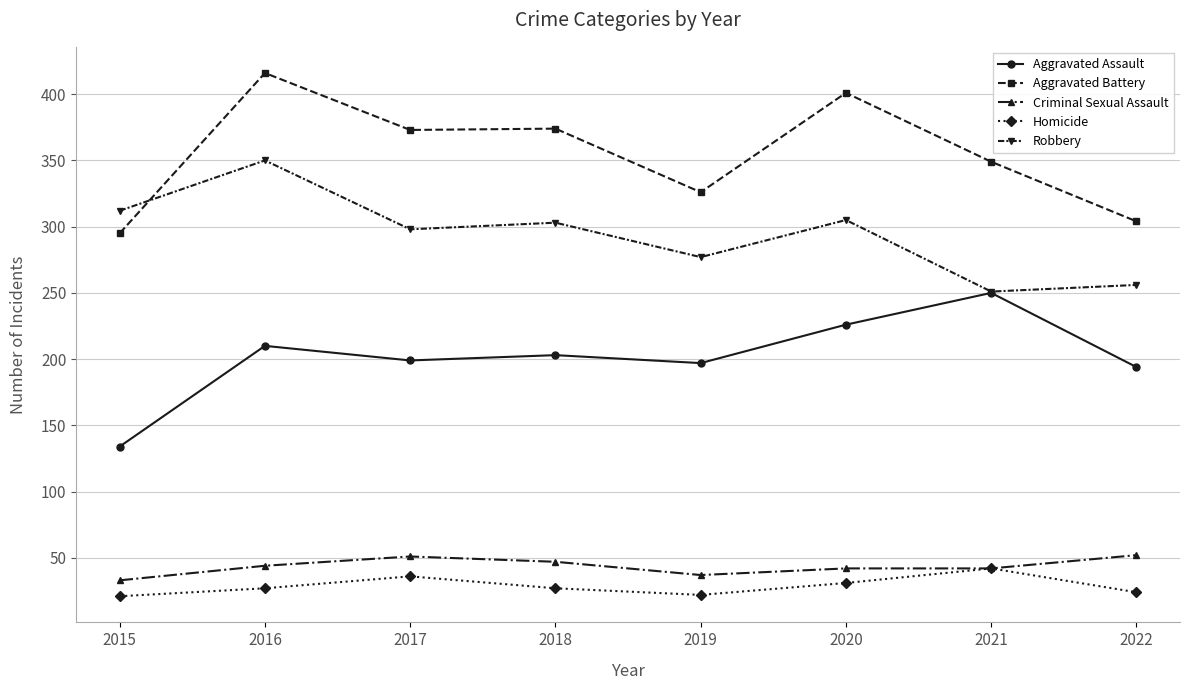

In Aggravated Battery, how many points are higher than both neighbors (excluding endpoints)?

3